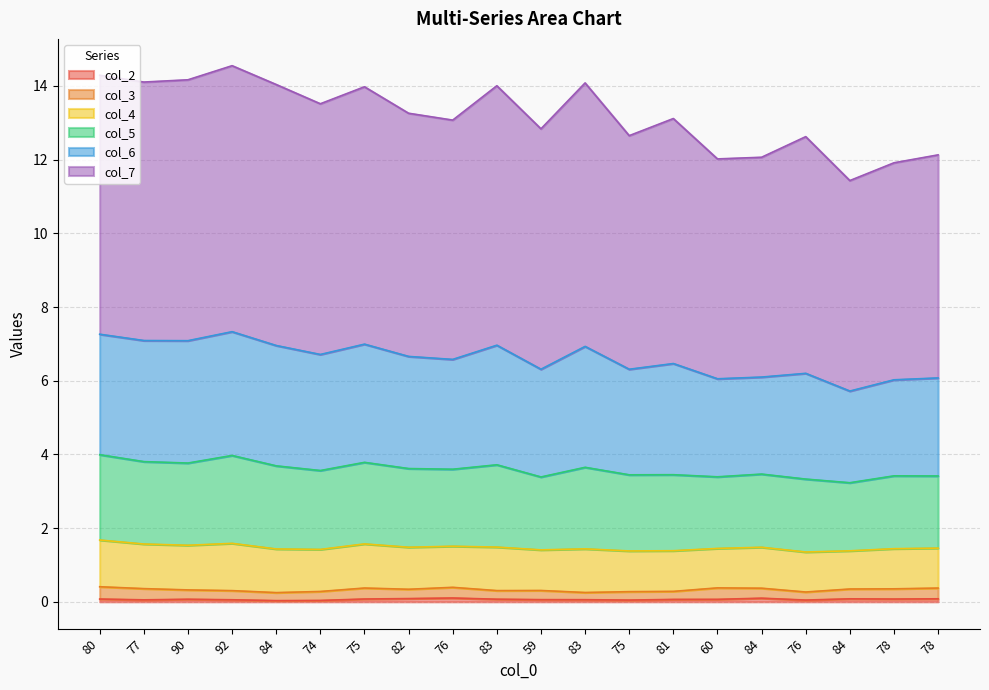

True or false: col_2 has more than 0 interior local peaks.

True